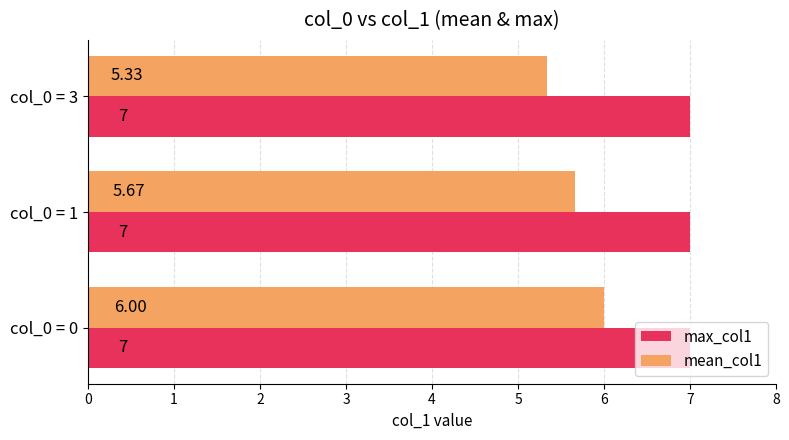

At col_0 = 0, list the series in order from smallest to largest.

mean_col1, max_col1